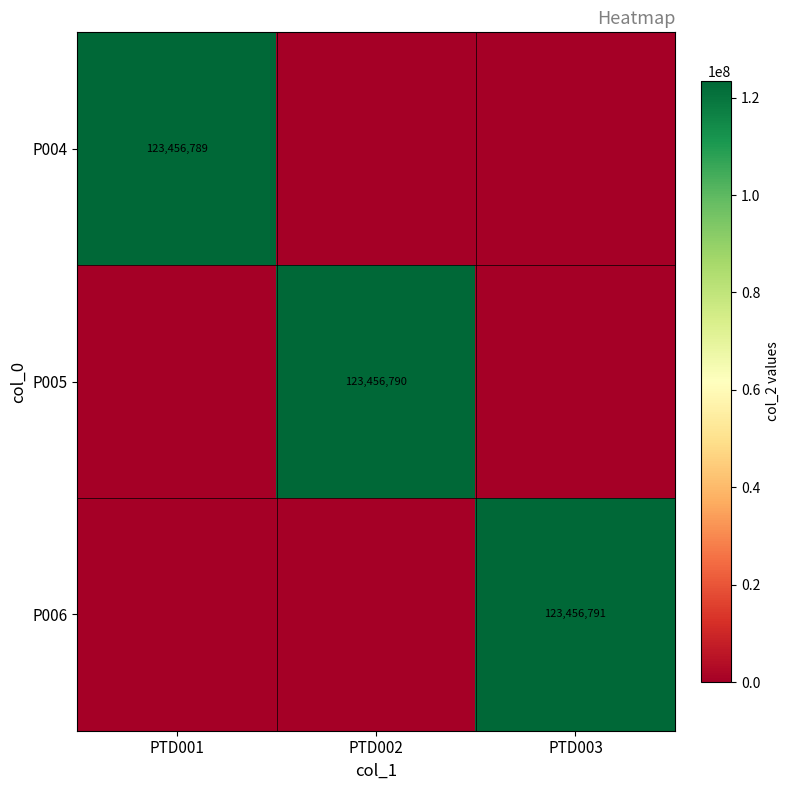

True or false: P006 has a value of 123456791 at PTD003.

True